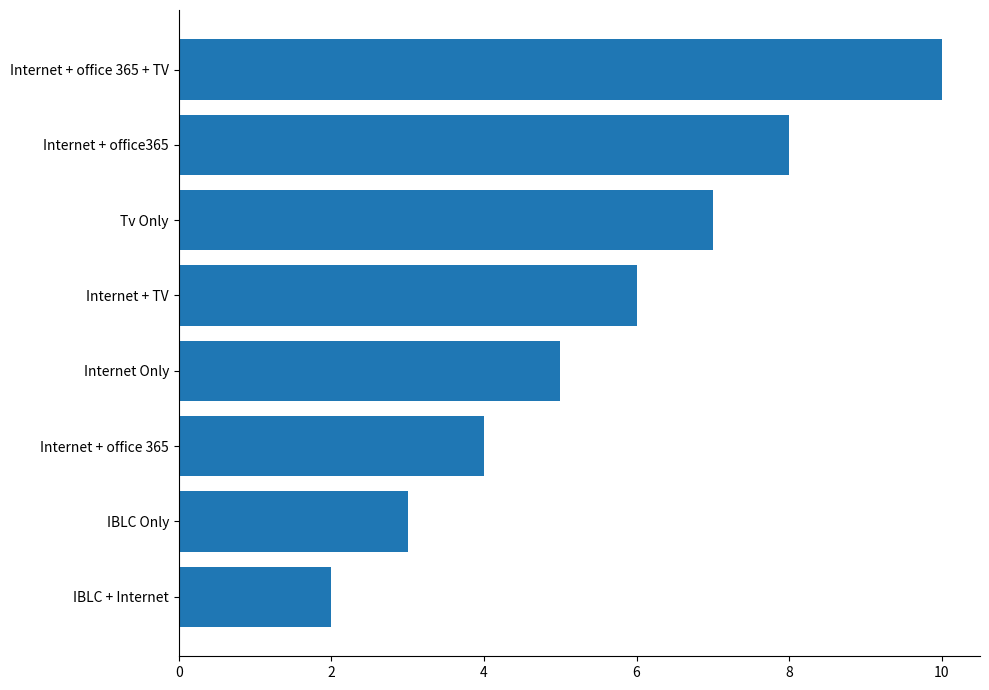

The chart shows a value of 6 at Internet + office 365. True or false?

False